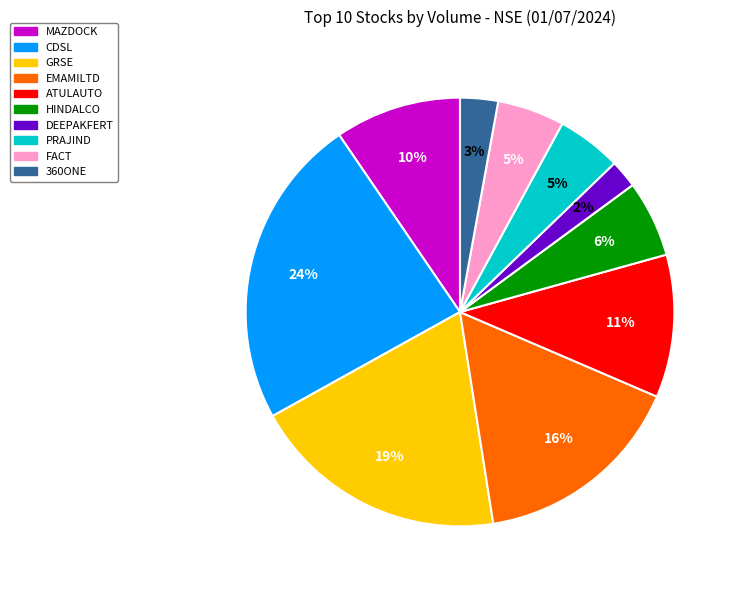

How many slices are in this pie chart?

10